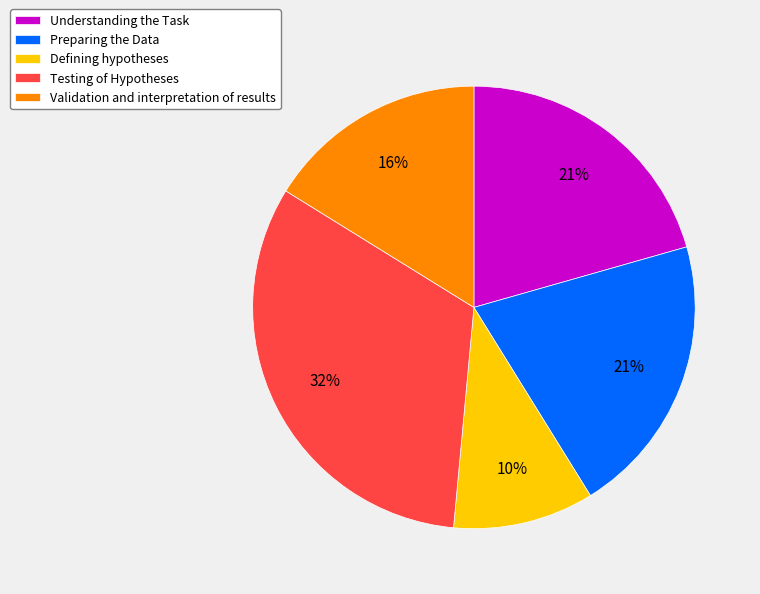

Combined, do Testing of Hypotheses and Preparing the Data account for over 50%?

Yes